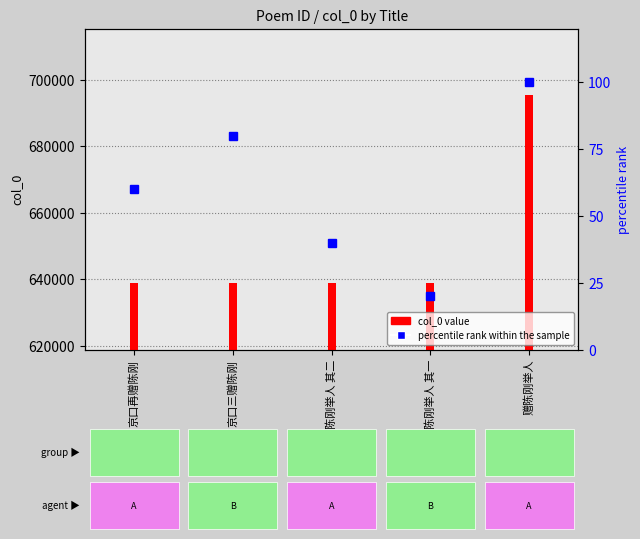

Reading left to right, extract all data points from this chart.

col_0 value: 京口再赠陈刚=638825	京口三赠陈刚=638826	赠陈刚举人 其二=638824	赠陈刚举人 其一=638823	赠陈刚举人=695394
percentile rank within the sample: 京口再赠陈刚=60	京口三赠陈刚=80	赠陈刚举人 其二=40	赠陈刚举人 其一=20	赠陈刚举人=100